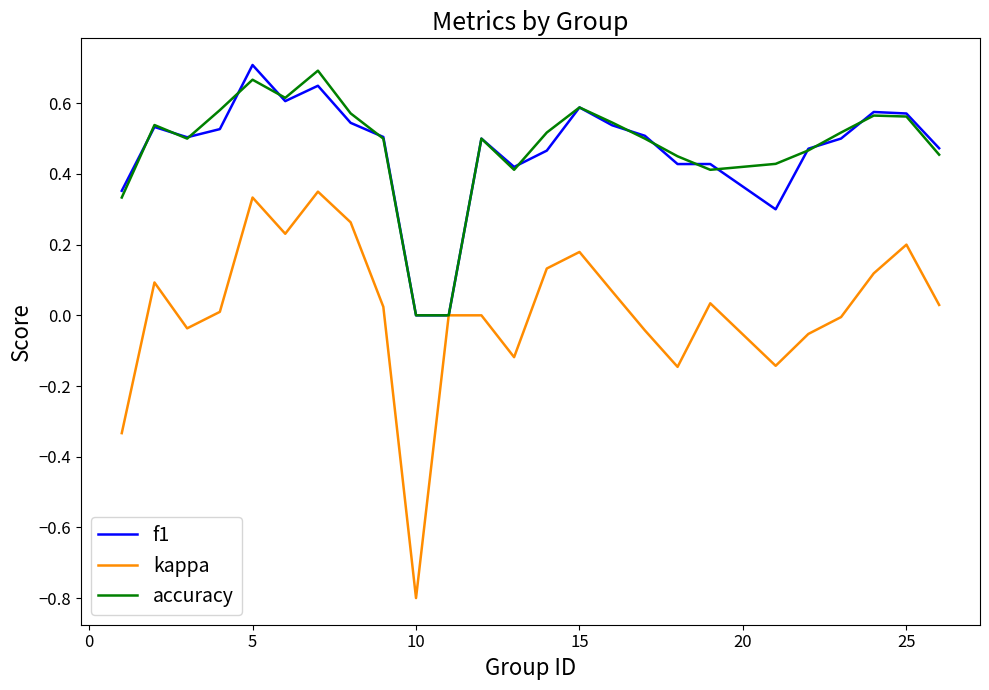

Which series has the largest range (max minus min)?

kappa